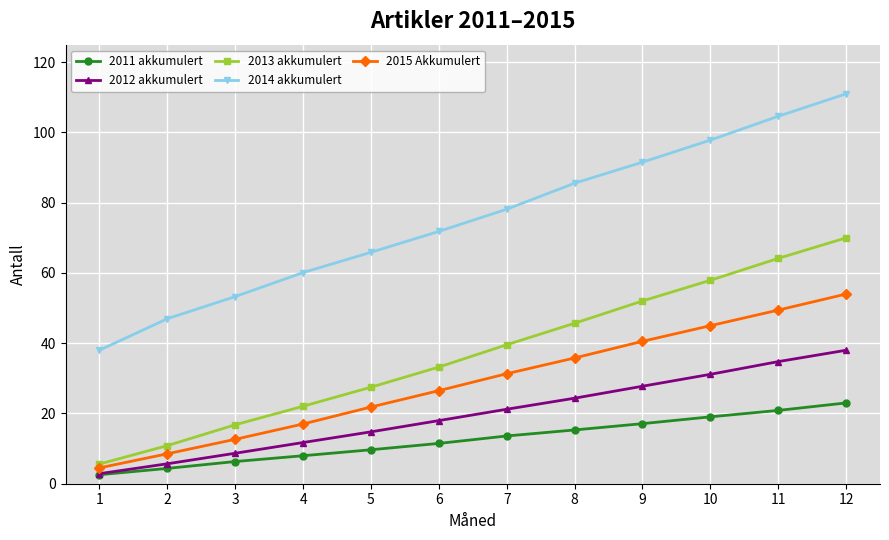

What is the lowest value of the 2011 akkumulert series?

2.6